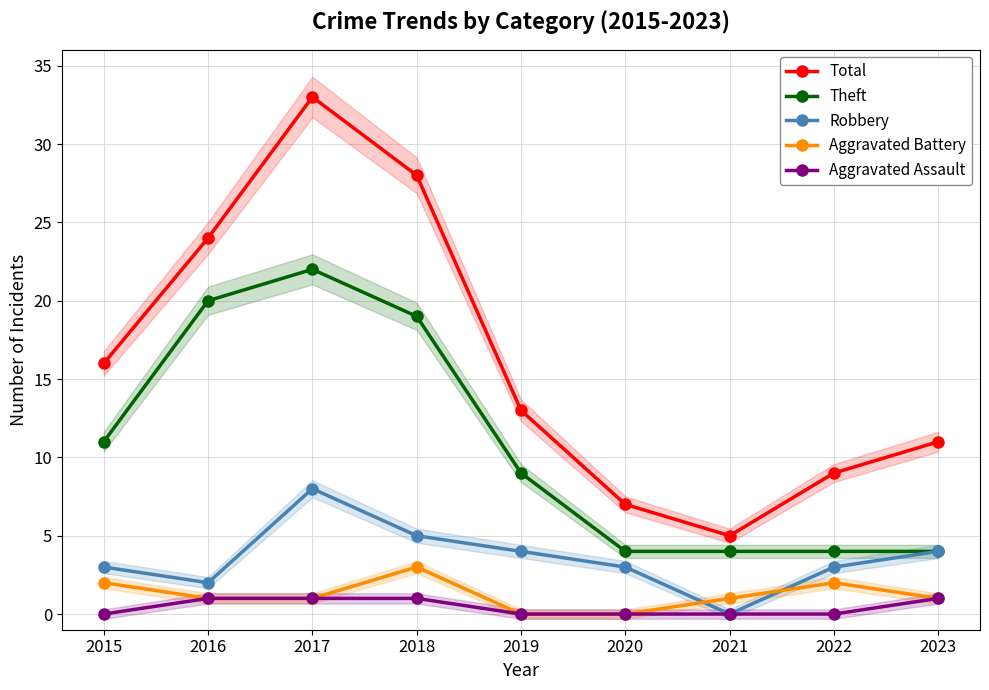

True or false: Theft and Aggravated Battery cross at least once.

False